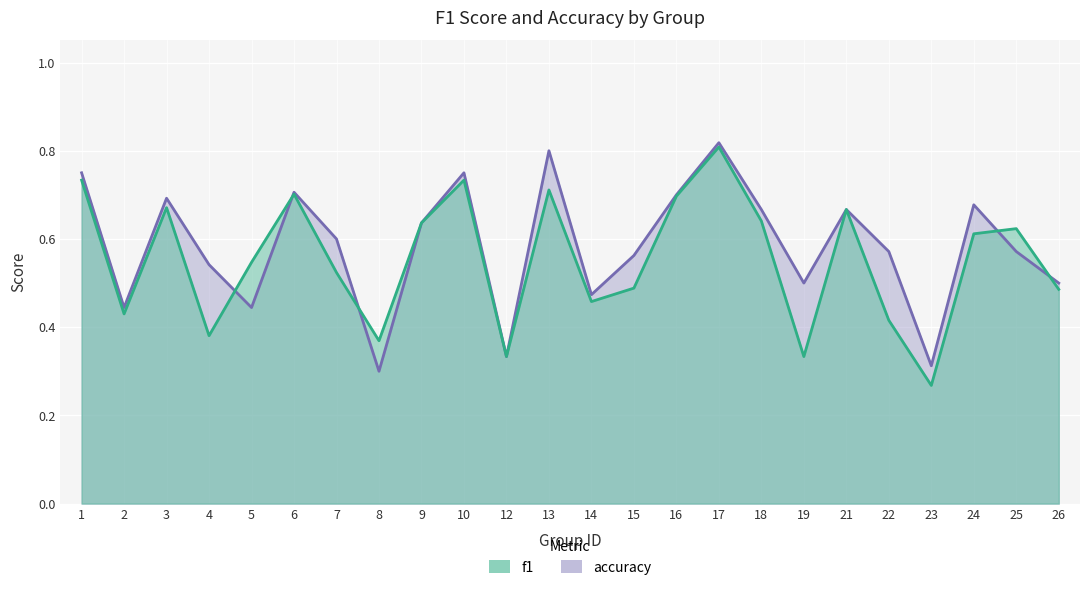

What are all the series names shown in the legend?

f1, accuracy